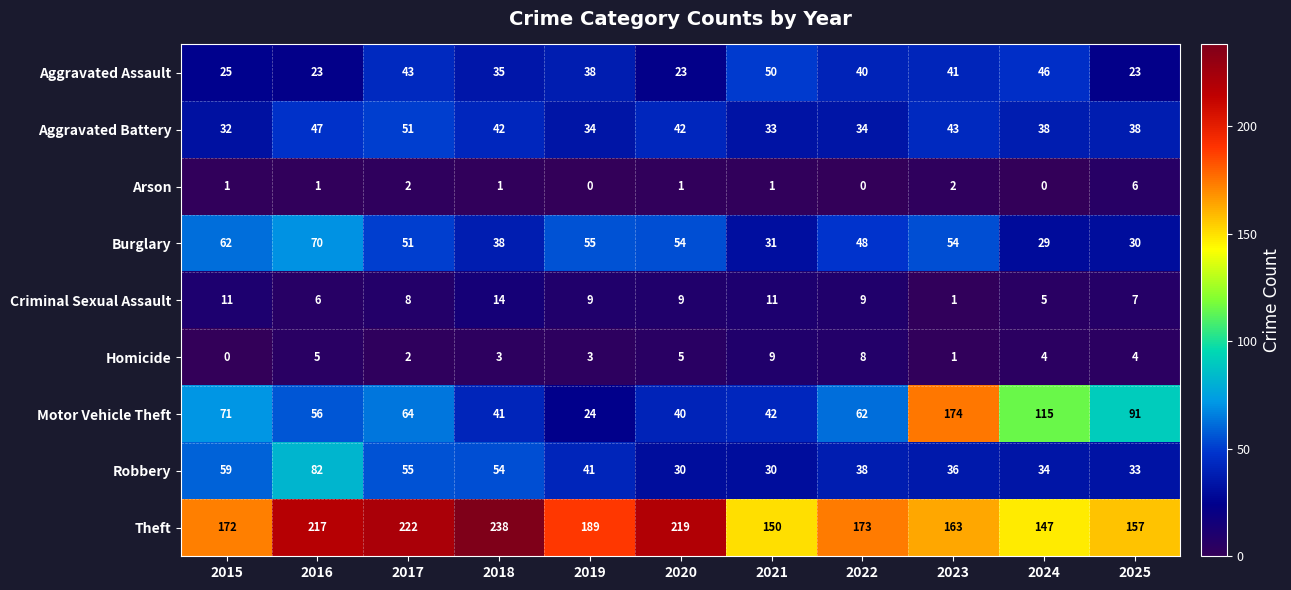

At which label does Aggravated Assault first exceed 38?

2017